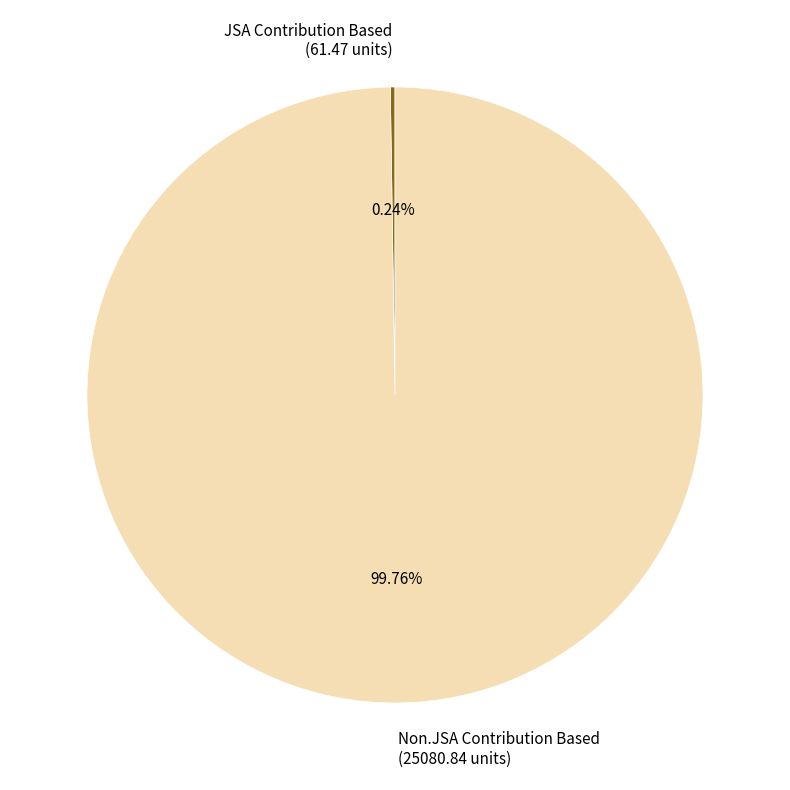

Is there a majority slice in this chart?

Yes